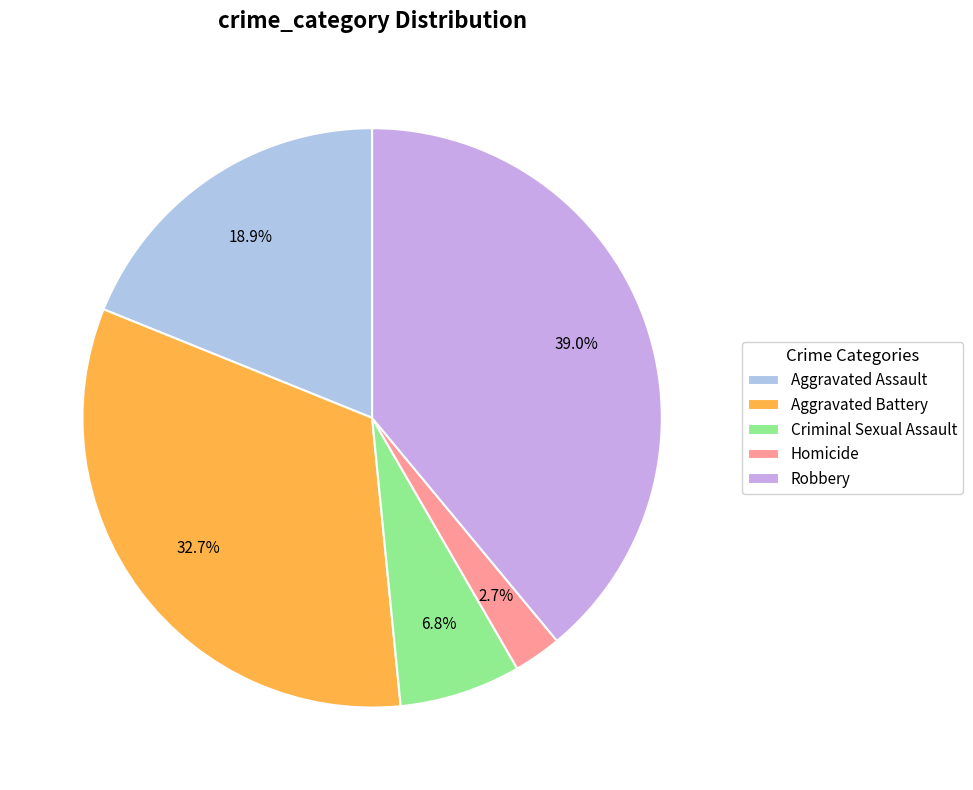

What is the largest slice in the pie chart?

Robbery